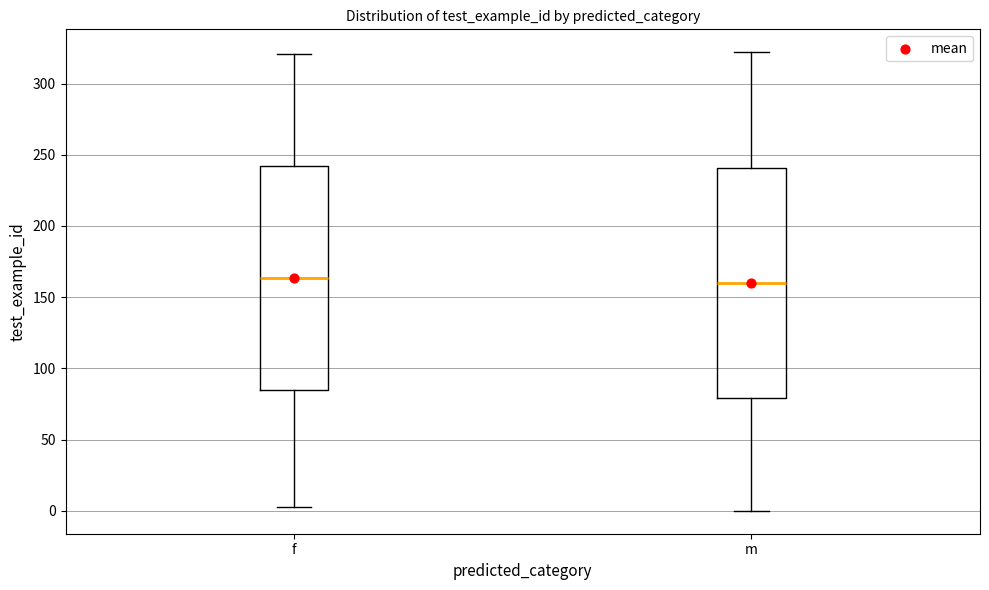

Reading left to right, transcribe this box plot: for each box, give where its median line is, the range the box spans, and where its two whiskers end, as read against the y-axis. The values are not printed on the chart, so give them approximately, as read against the axis.

f: median 165, box 85 to 240, whiskers 5 to 320
m: median 160, box 80 to 240, whiskers 0 to 320